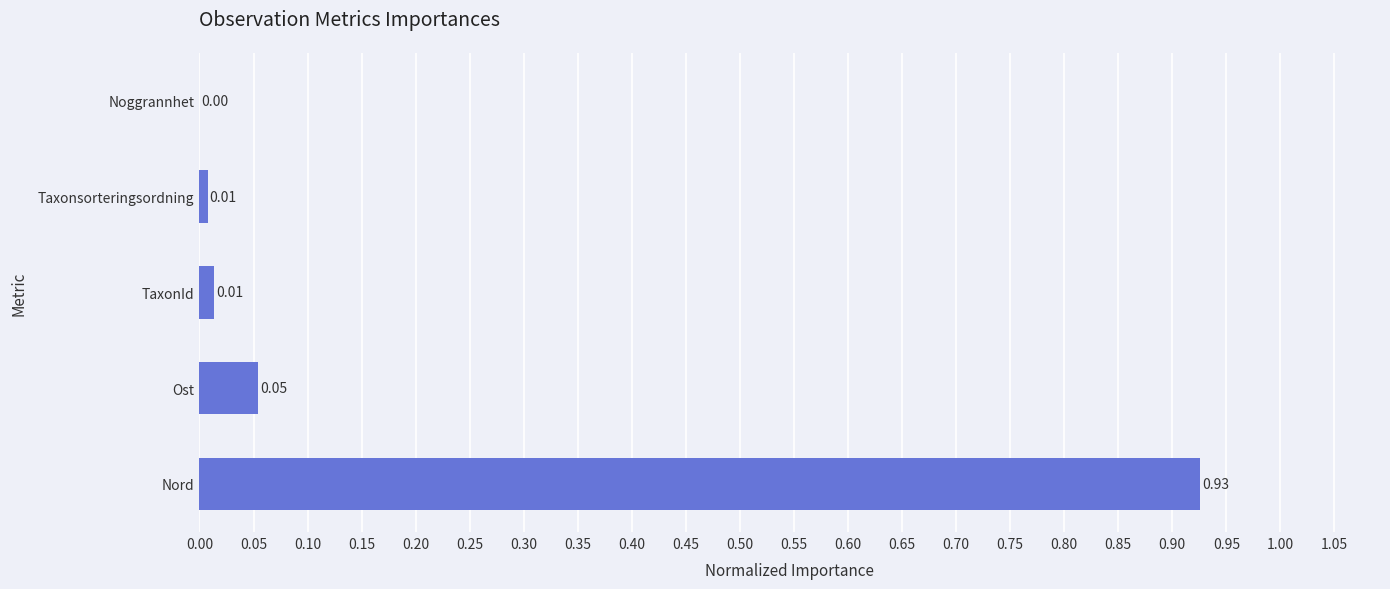

What is the sum of all values?

1.0